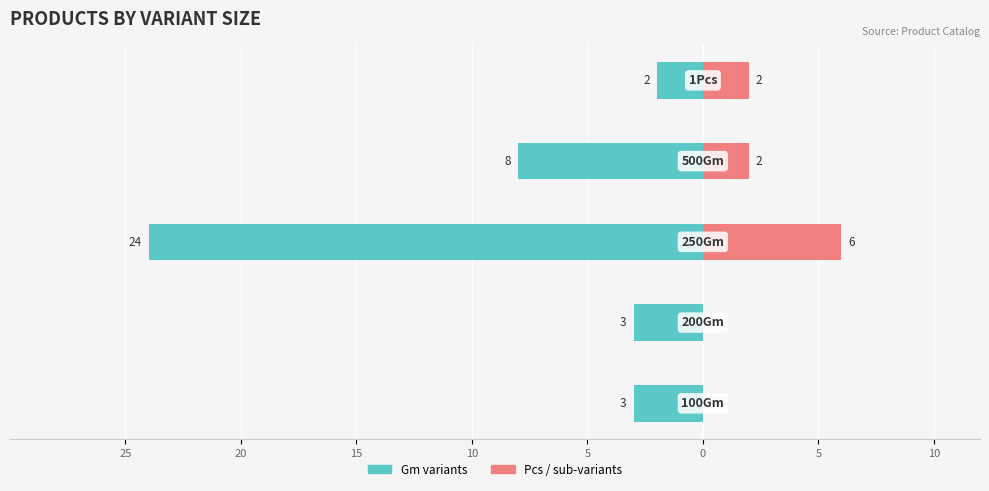

Reading left to right, extract all data points from this chart.

Gm variants: 25=-3	20=-3	15=-24	10=-8	5=-2
Pcs / sub-variants: 25=0	20=0	15=6	10=2	5=2